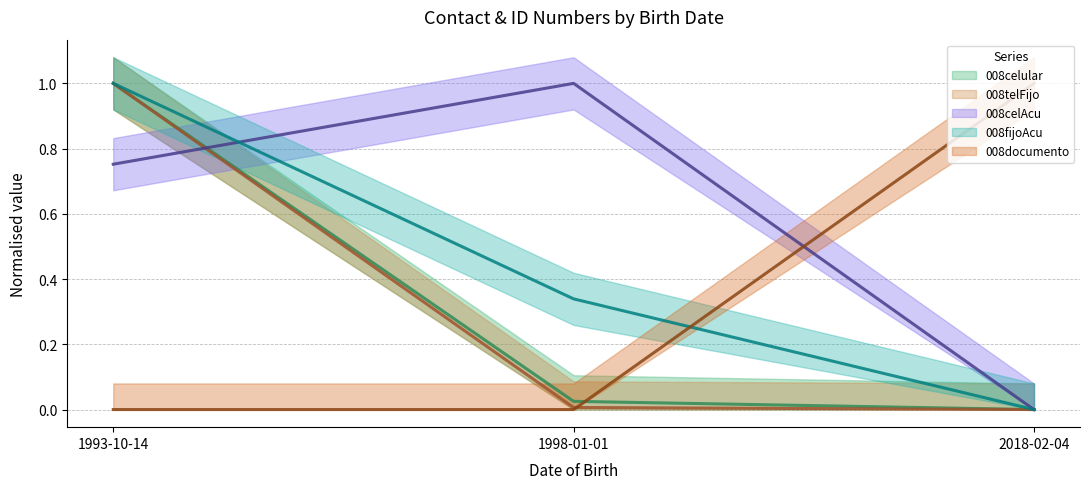

Which category has the highest value in the 008telFijo series?

1993-10-14